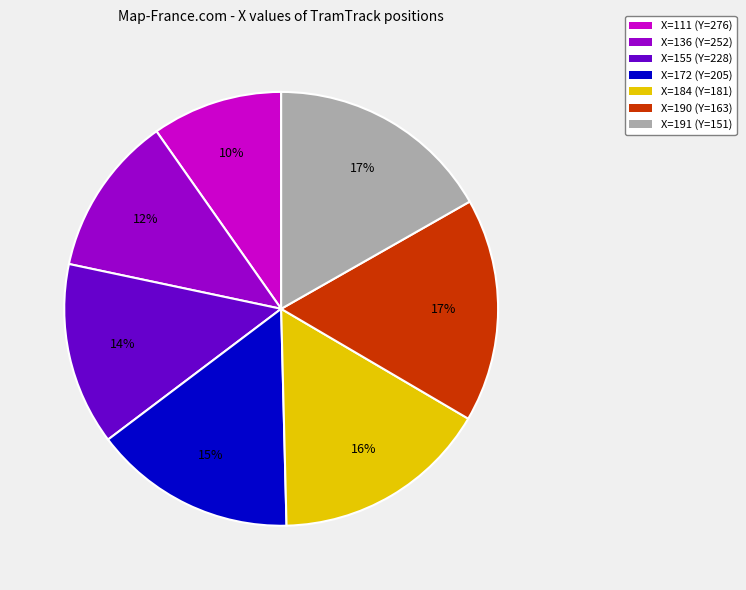

To the nearest percent, what is the average slice percentage?

14%